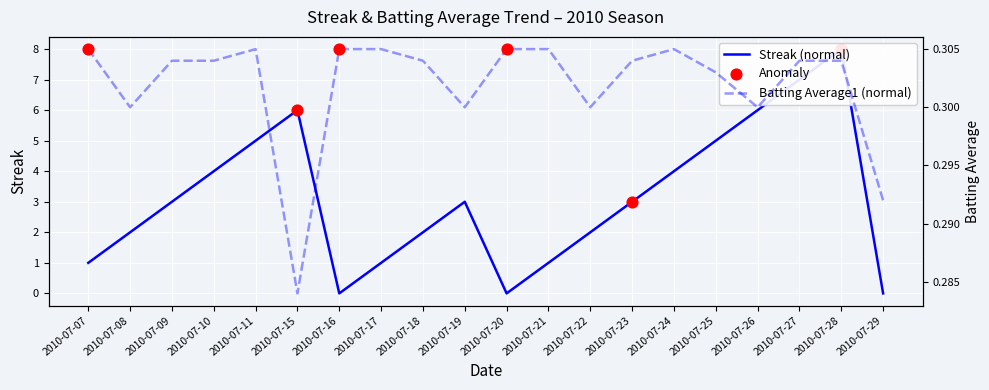

Which series contains the highest Y value?

Streak